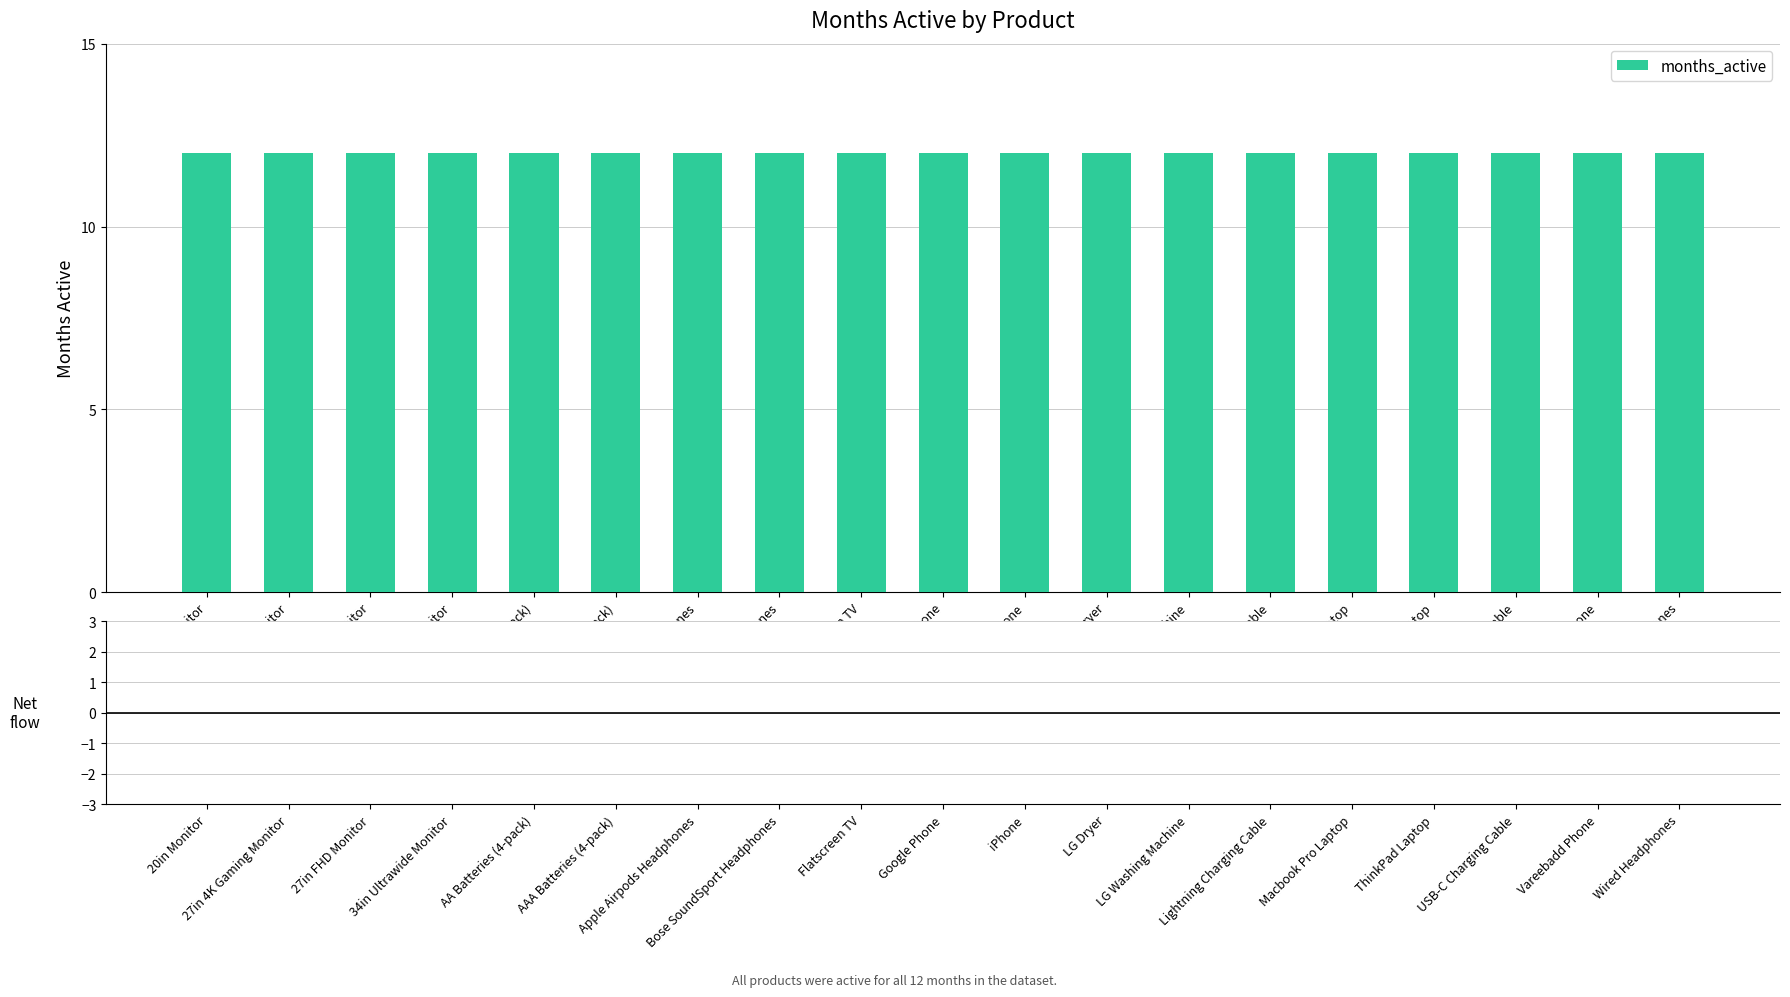

How many groups of bars are there?

19